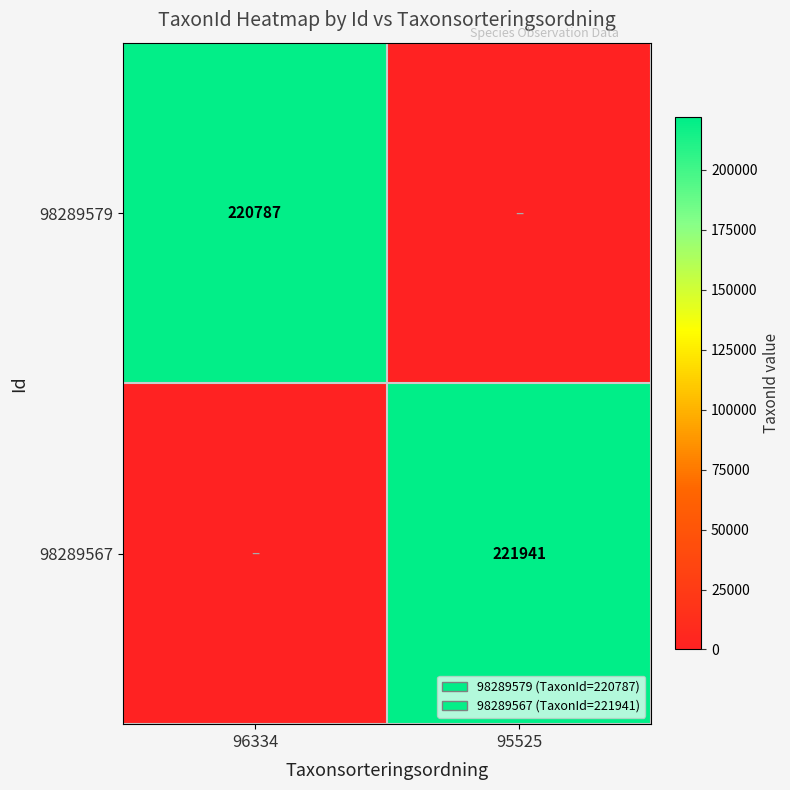

At which category is the sum across all series the highest?

95525